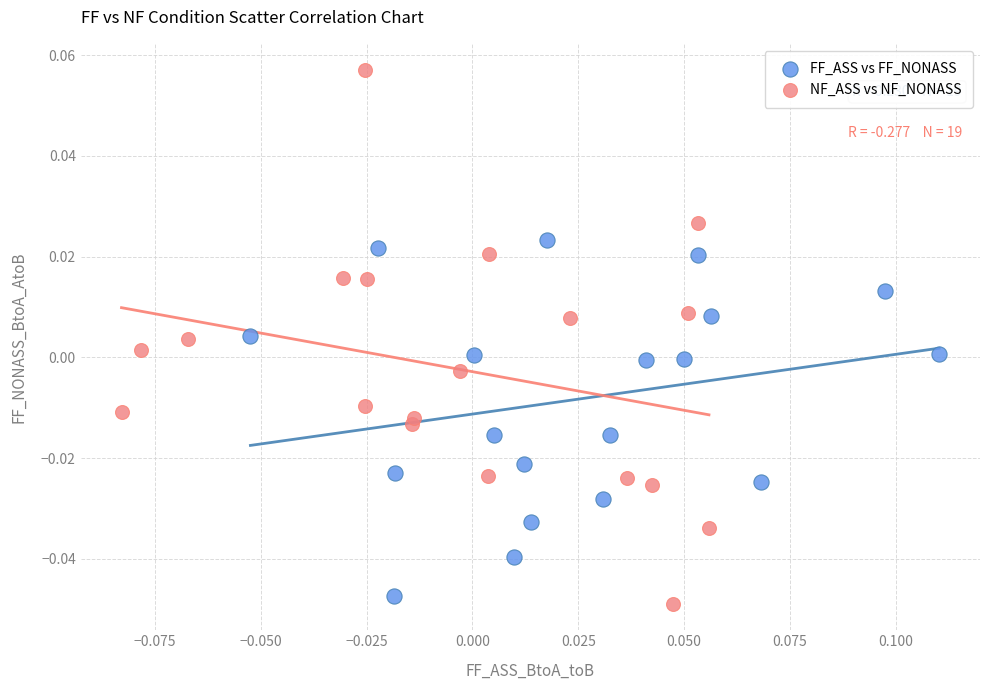

Which series reaches the maximum Y coordinate?

NF_ASS vs NF_NONASS